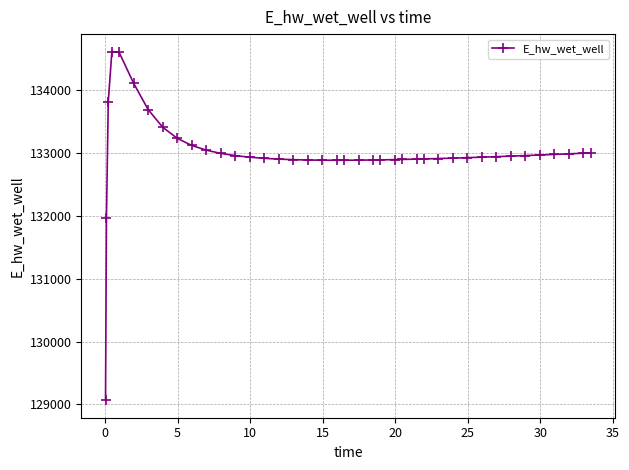

How many distinct data groups are displayed?

1